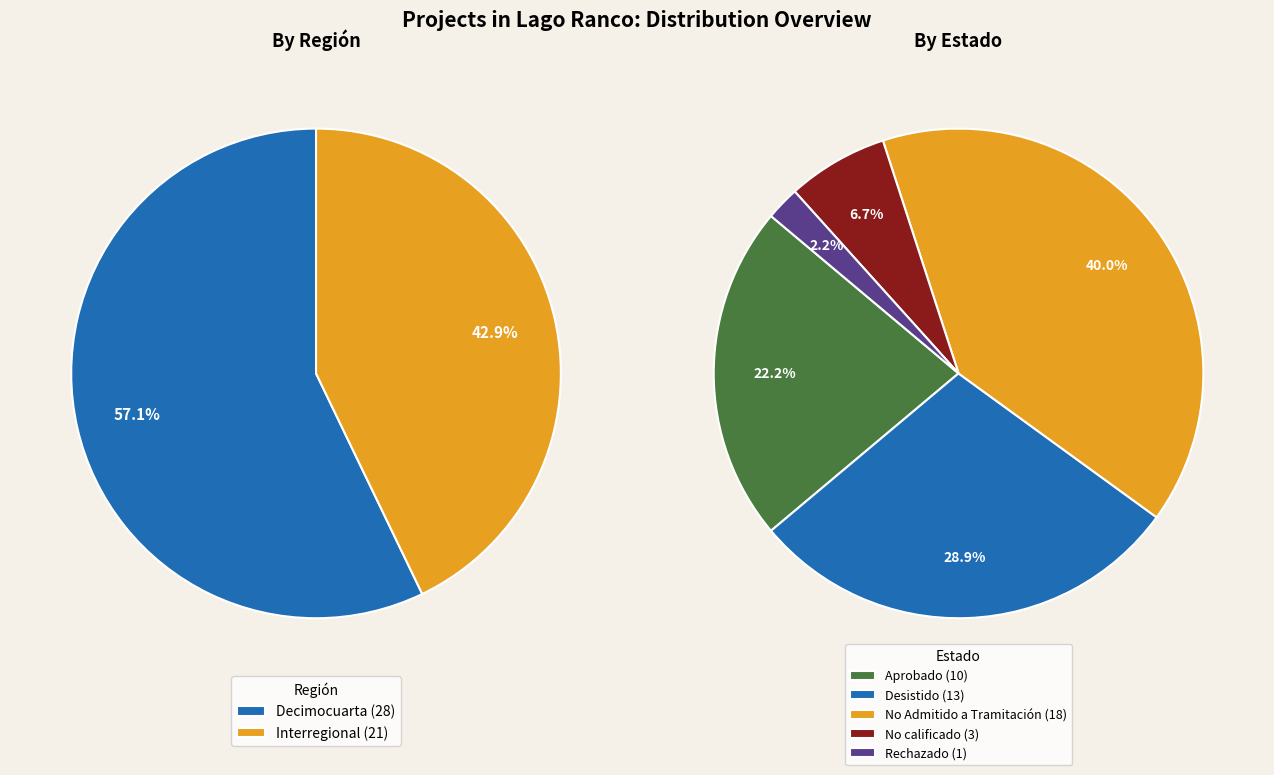

What is the total percentage of Interregional and Decimocuarta?

100.0%